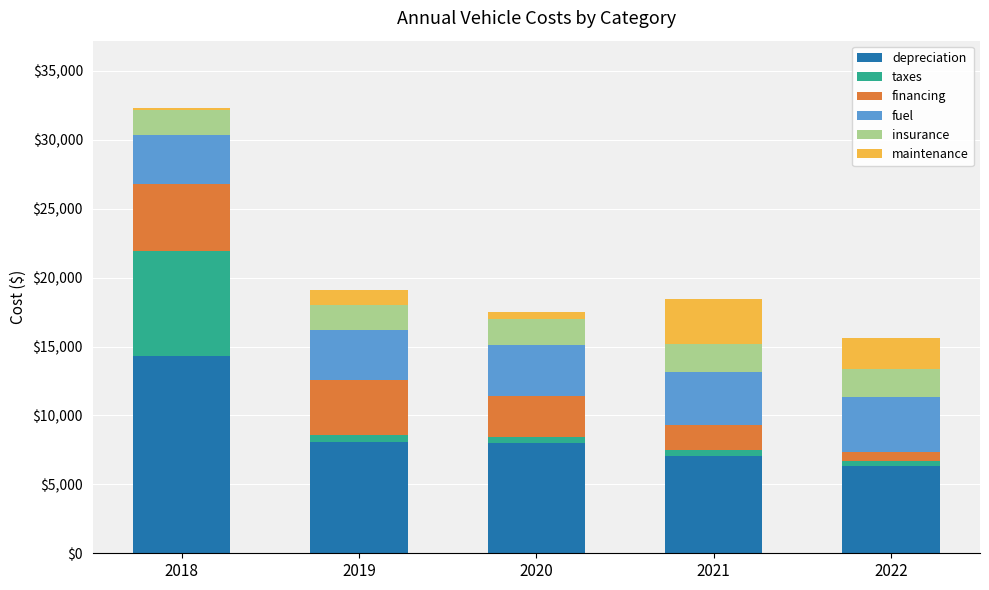

What is the average value of the depreciation series?

8755